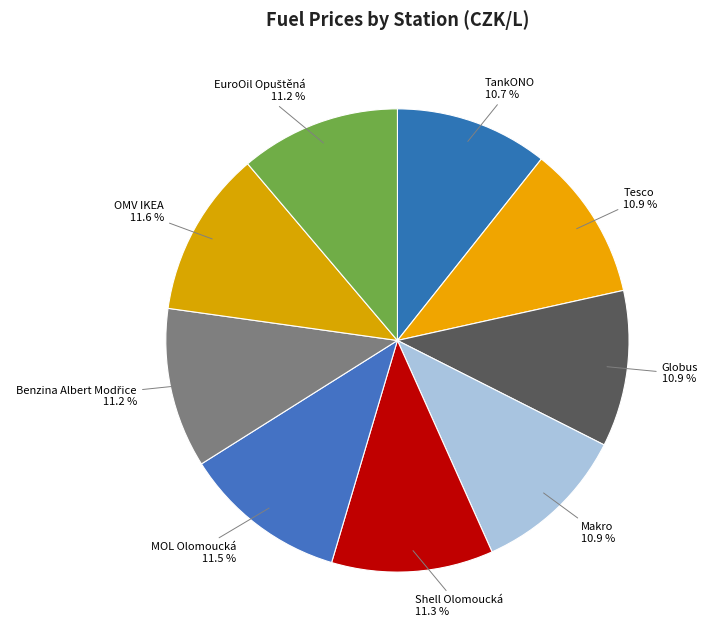

How many slices are in this pie chart?

9